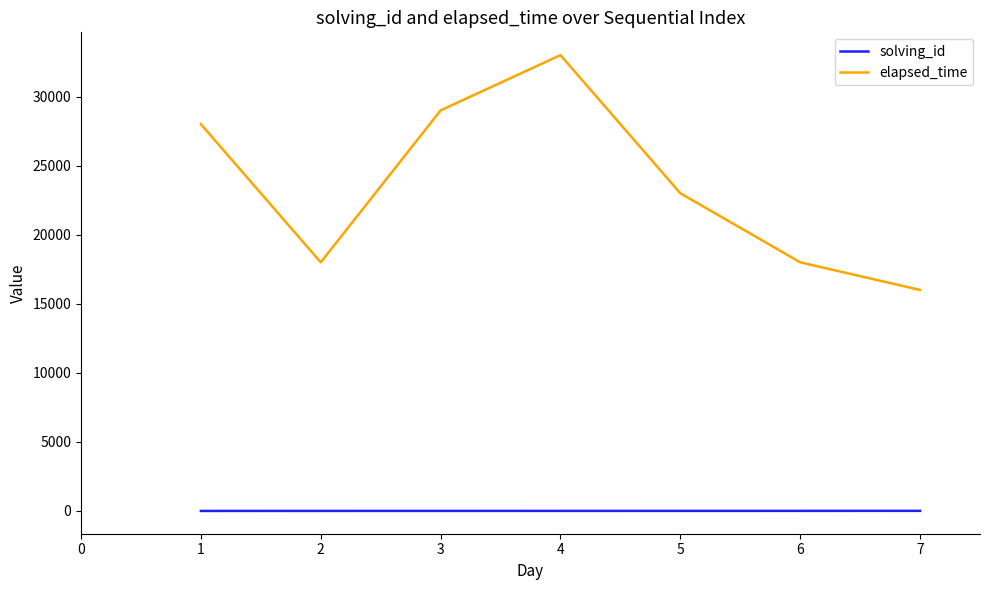

What is the difference between the maximum and minimum values in the elapsed_time series?

17000